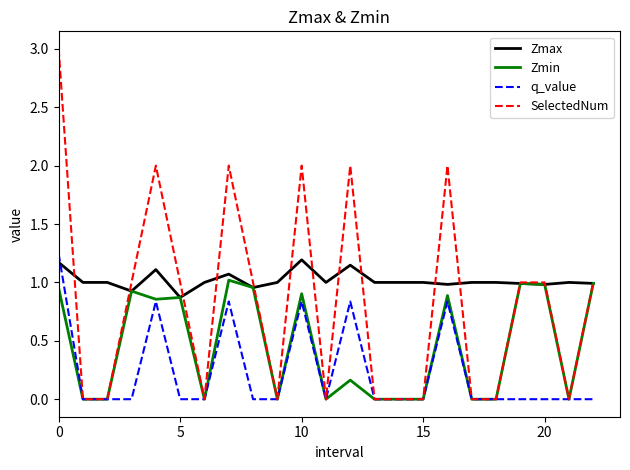

How many SelectedNum values are between 0 and 2?

22